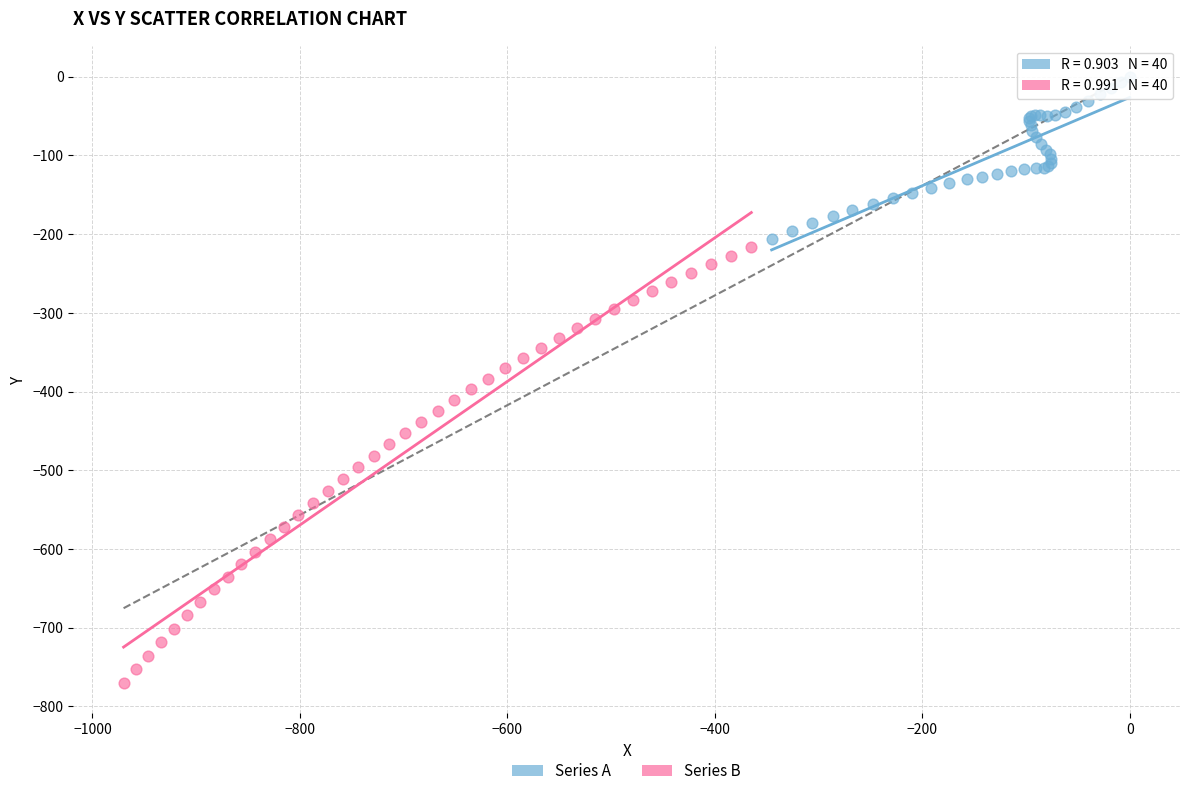

Which series has the widest spread of Y values?

Series B